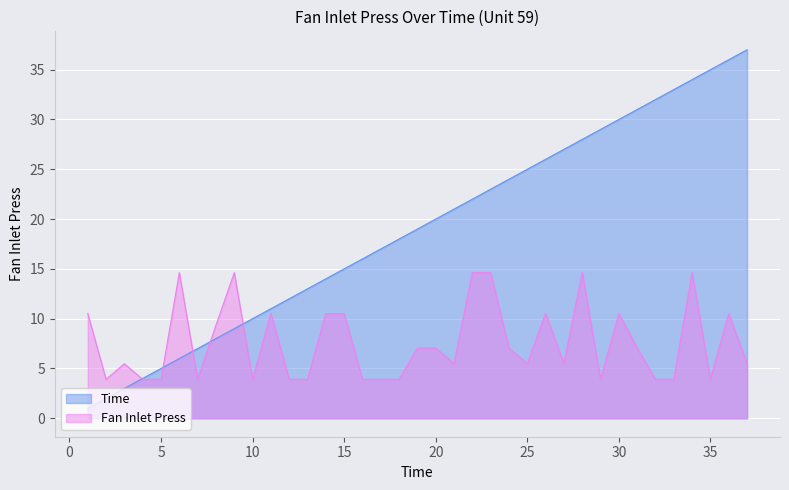

What is the difference between the maximum and minimum values in the Fan Inlet Press series?

10.7